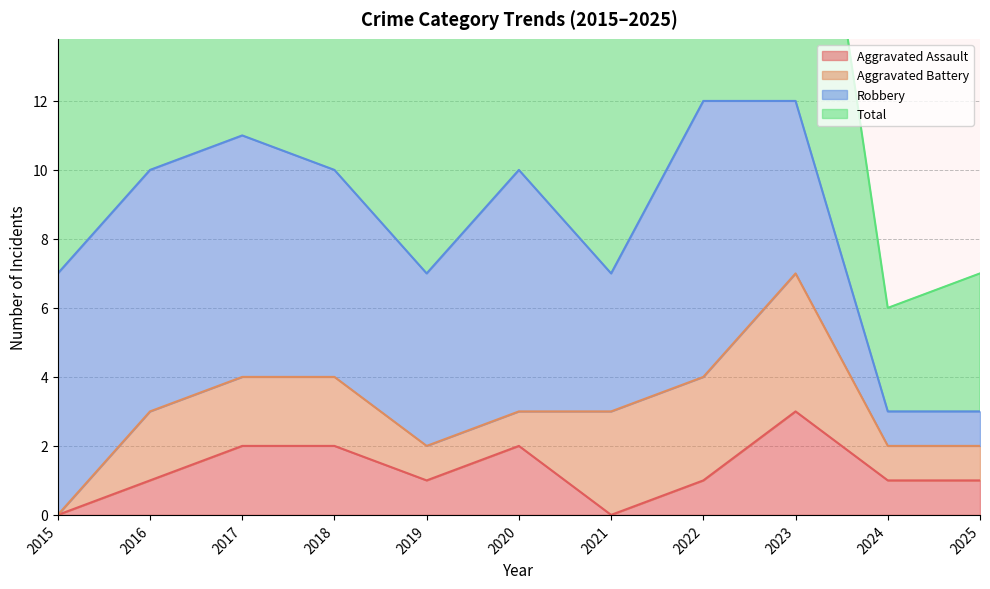

The value of Aggravated Assault at 2017 is 3. True or false?

False